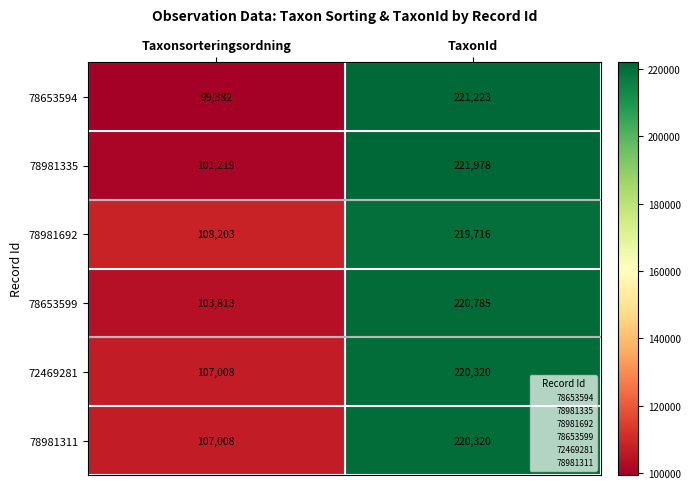

How many categories are shown in the chart?

2